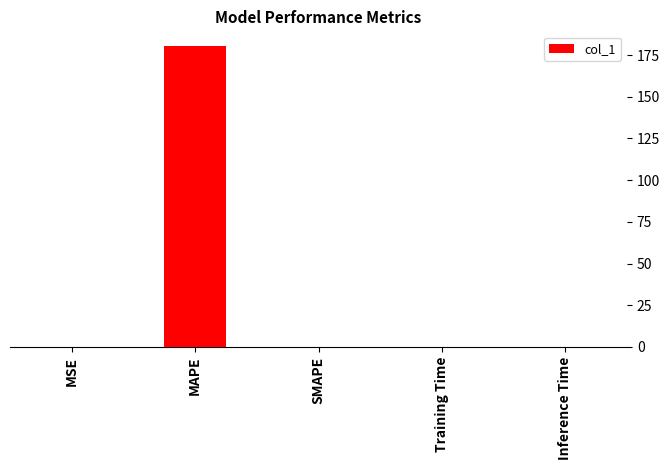

Which has a higher value, MAPE or Training Time?

MAPE